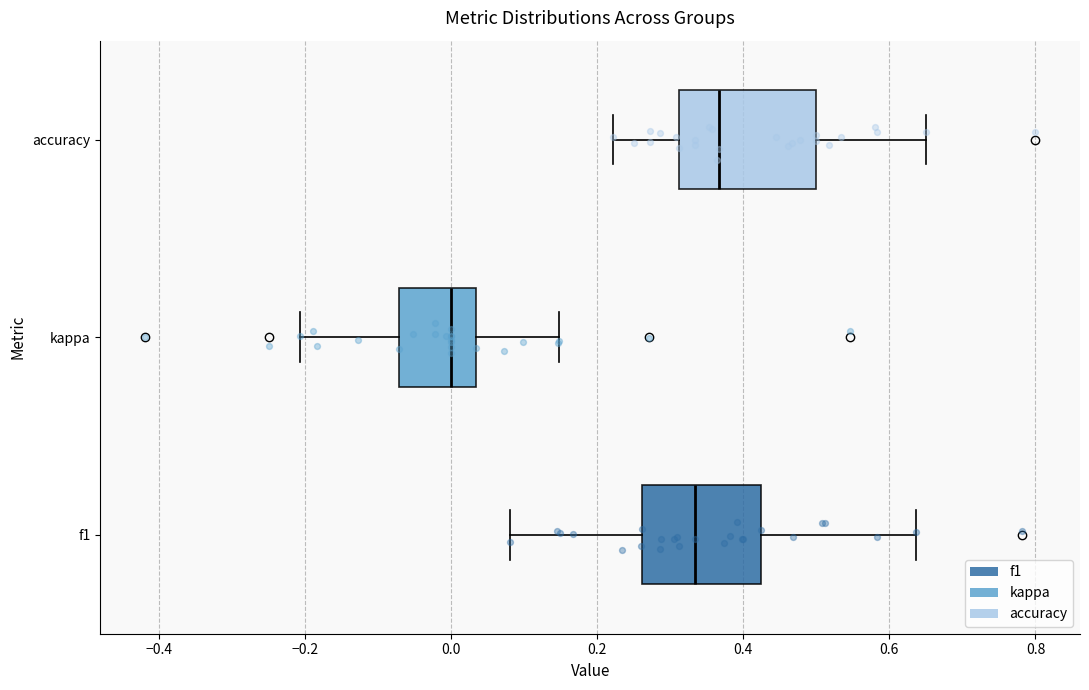

Reading bottom to top, transcribe this box plot: for each box, give where its median line is, the range the box spans, and where its two whiskers end, as read against the x-axis. The values are not printed on the chart, so give them approximately, as read against the axis.

f1: median 0.34, box 0.26 to 0.42, whiskers 0.08 to 0.64
kappa: median 0.00, box -0.08 to 0.04, whiskers -0.20 to 0.14
accuracy: median 0.36, box 0.32 to 0.50, whiskers 0.22 to 0.66